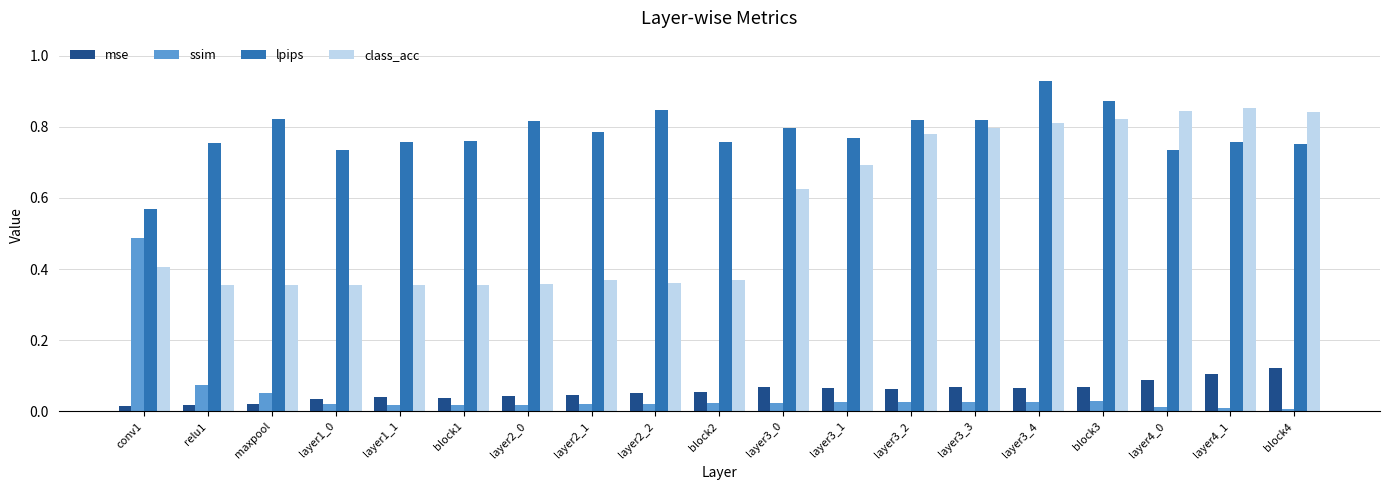

What is the sum of all lpips values?

14.9